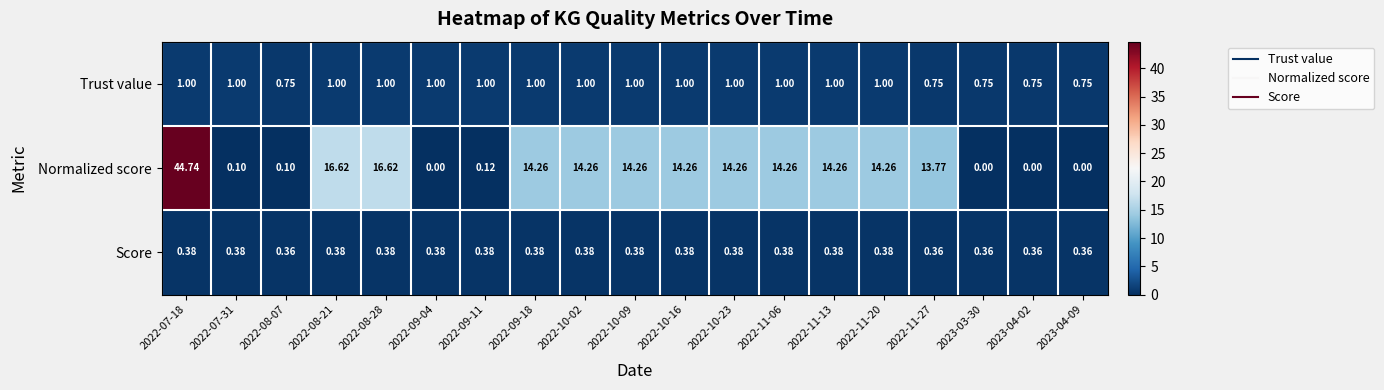

Which series has the largest total across all categories?

Normalized score